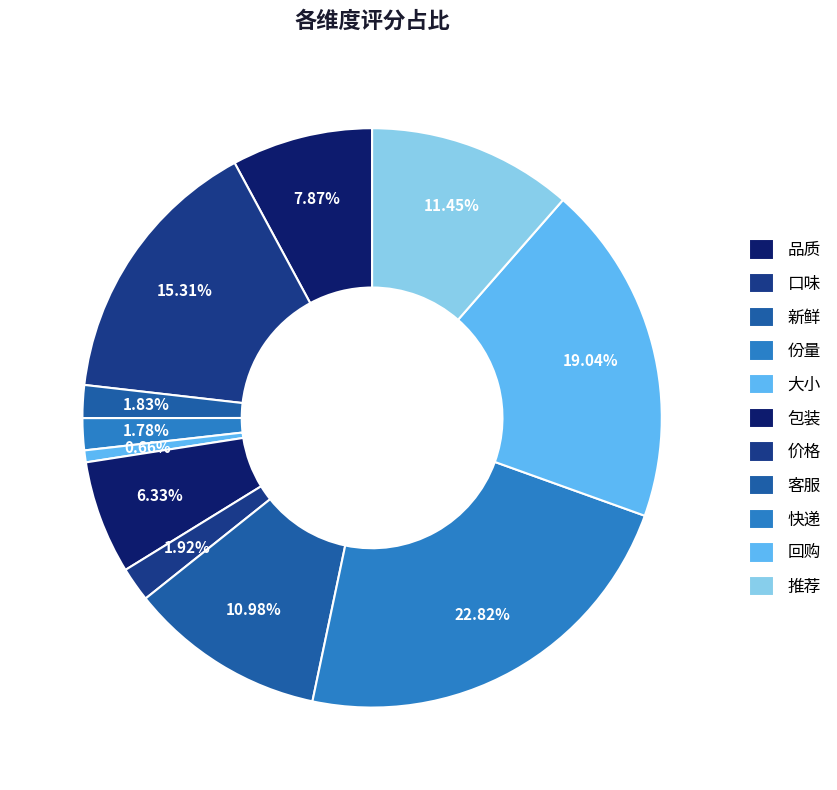

Is it true that 包装 is 1% of the pie?

False